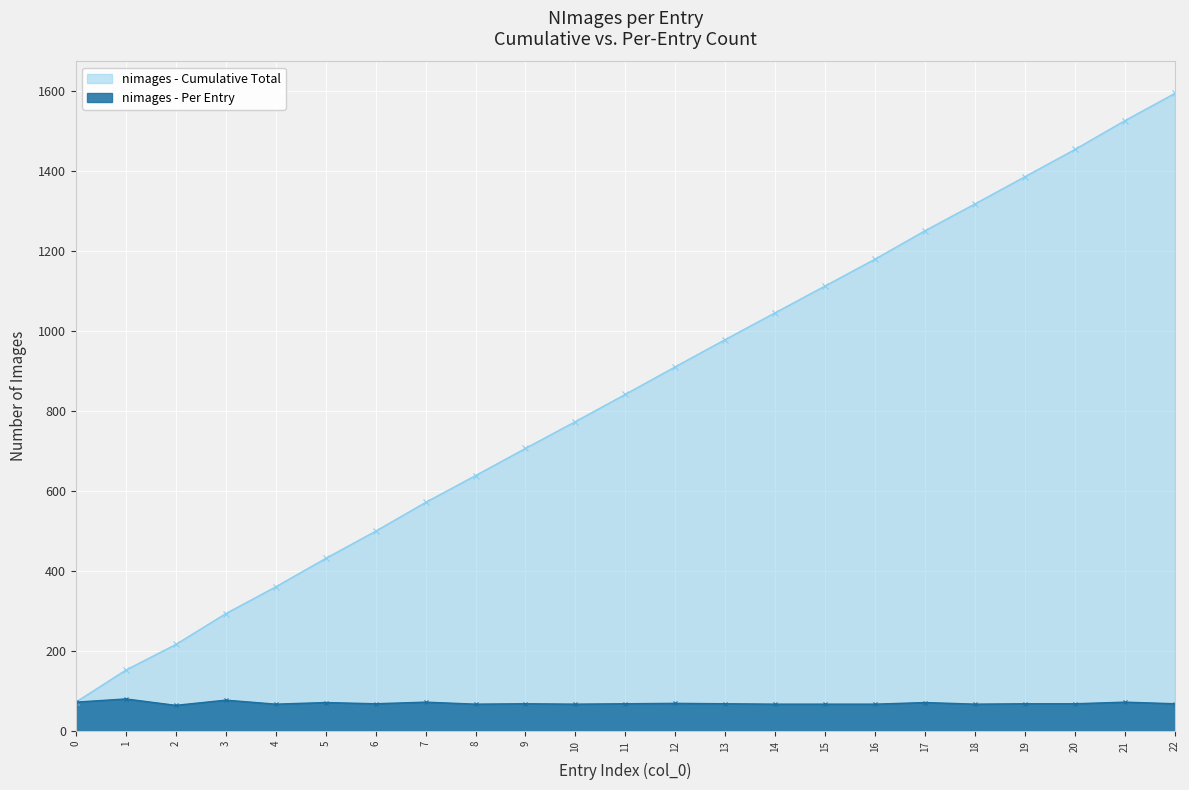

Is it true that the value at 19 is 68?

True